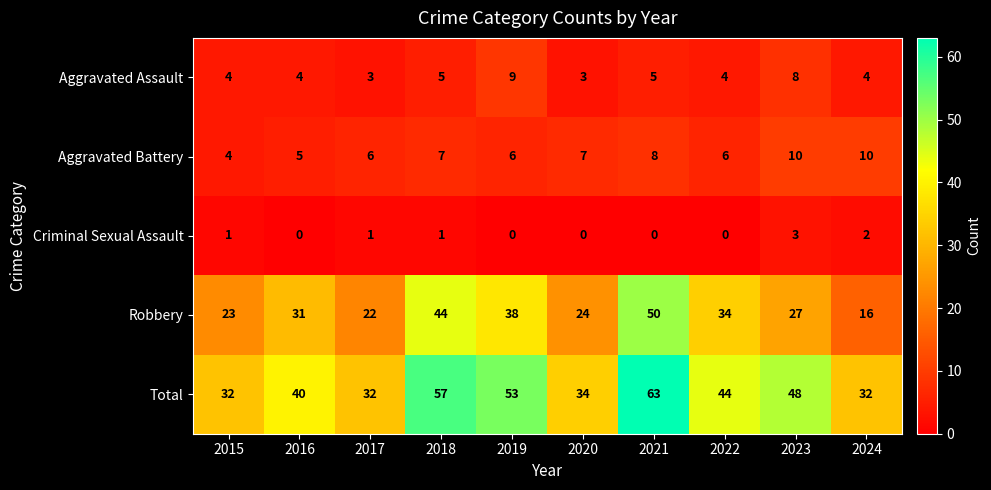

The value of Robbery at 2024 is 8. True or false?

False